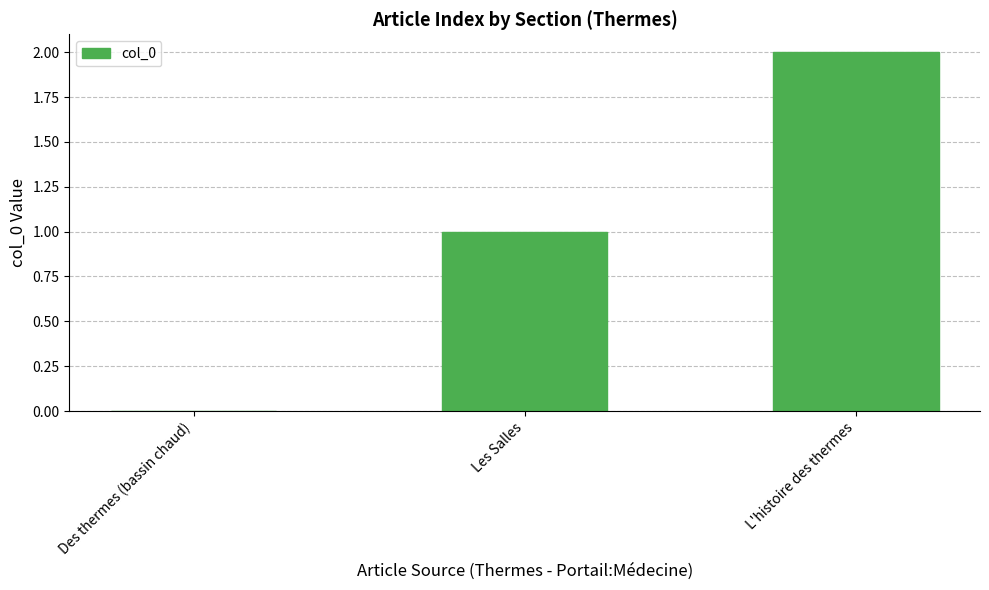

What is the change in value from Les Salles to L'histoire des thermes?

+1